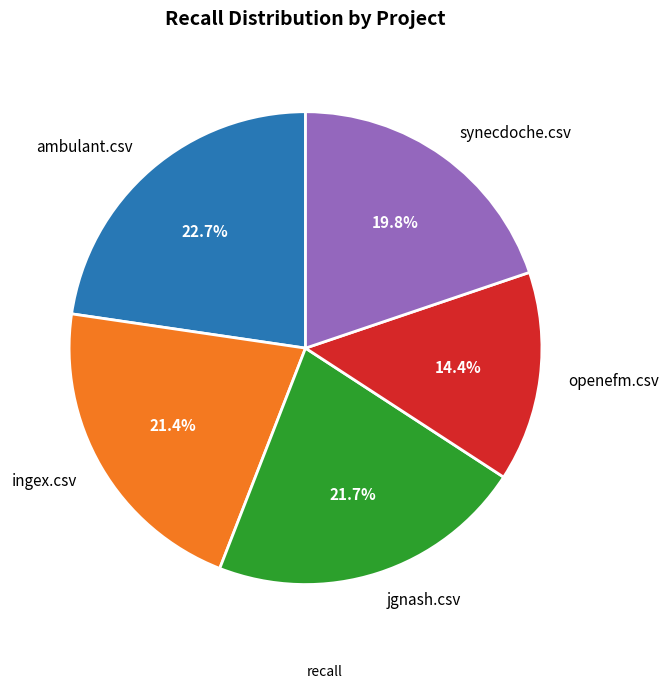

To the nearest percent, what portion does ambulant.csv represent?

23%